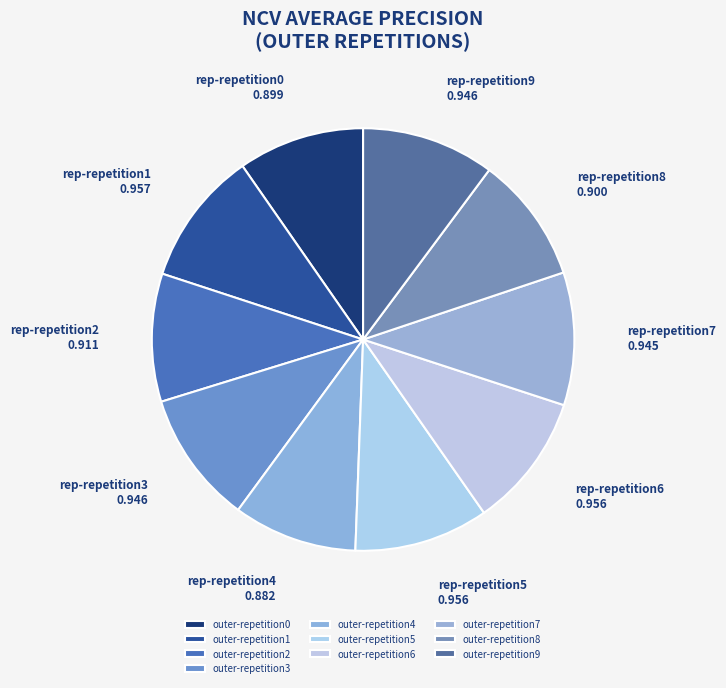

Does any single category account for the majority?

No